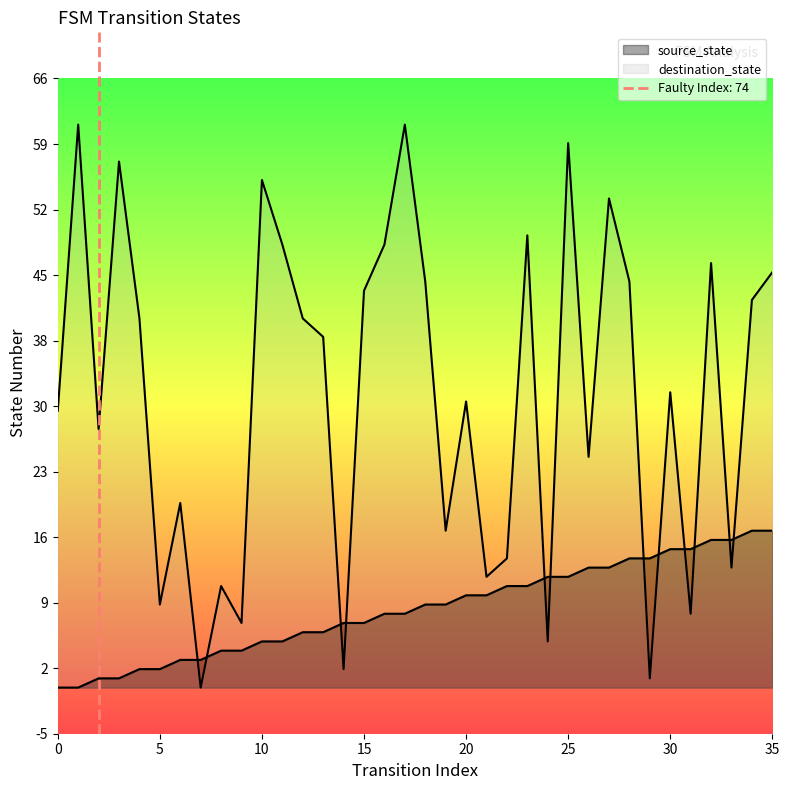

The value of destination_state at 19 is 17. True or false?

True